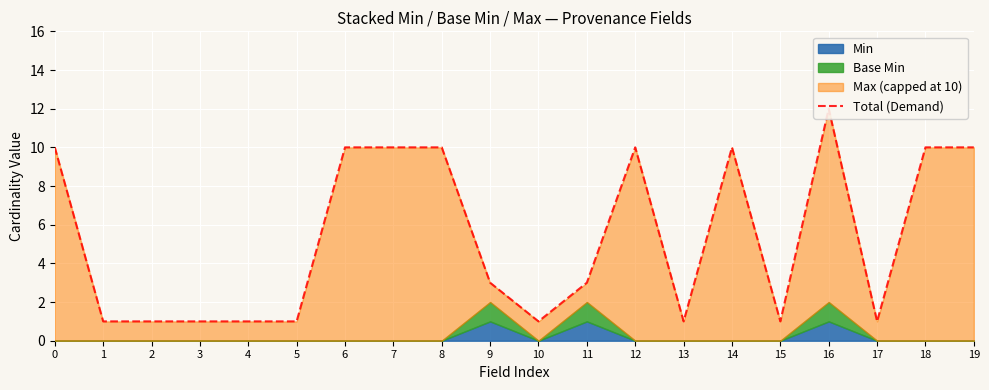

Reading right to left, what are all the values shown in this chart?

19=10	18=10	17=1	16=12	15=1	14=10	13=1	12=10	11=3	10=1	9=3	8=10	7=10	6=10	5=1	4=1	3=1	2=1	1=1	0=10